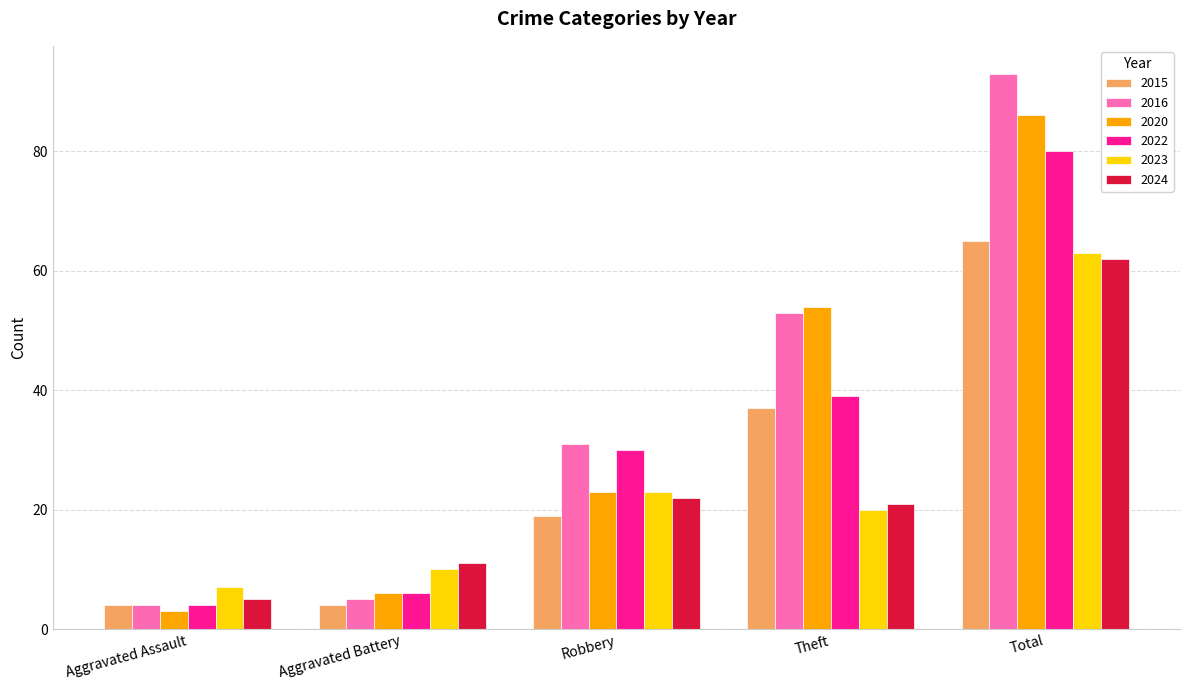

What is the greatest value displayed?

93